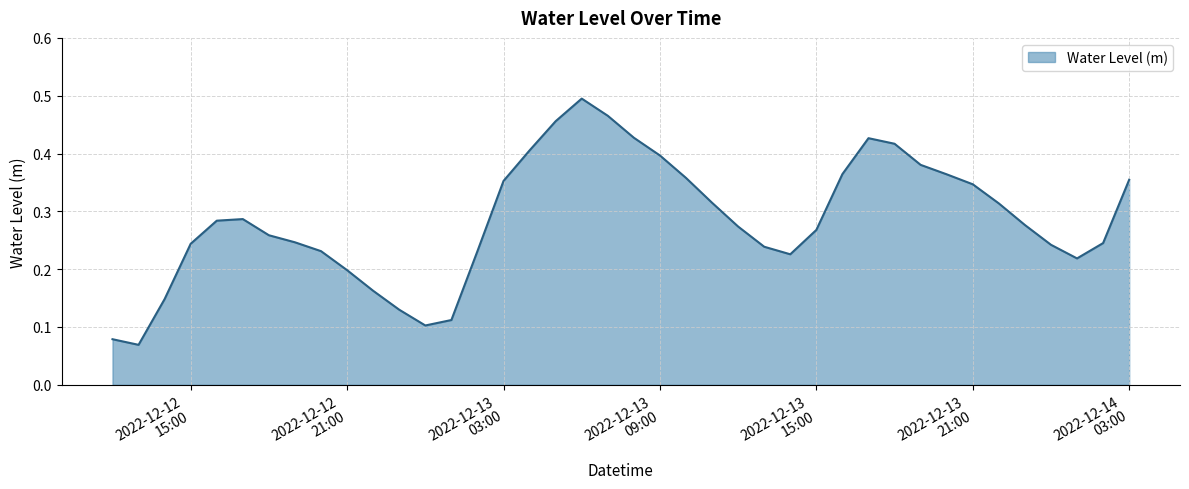

List the labels in order of value, smallest first.

2022-12-12 13:00:00, 2022-12-12 12:00:00, 2022-12-13 00:00:00, 2022-12-13 01:00:00, 2022-12-12 23:00:00, 2022-12-12 14:00:00, 2022-12-12 22:00:00, 2022-12-12 21:00:00, 2022-12-14 01:00:00, 2022-12-13 14:00:00, 2022-12-12 20:00:00, 2022-12-13 02:00:00, 2022-12-13 13:00:00, 2022-12-14 00:00:00, 2022-12-12 15:00:00, 2022-12-14 02:00:00, 2022-12-12 19:00:00, 2022-12-12 18:00:00, 2022-12-13 15:00:00, 2022-12-13 12:00:00, 2022-12-13 23:00:00, 2022-12-12 16:00:00, 2022-12-12 17:00:00, 2022-12-13 22:00:00, 2022-12-13 11:00:00, 2022-12-13 21:00:00, 2022-12-13 03:00:00, 2022-12-14 03:00:00, 2022-12-13 10:00:00, 2022-12-13 20:00:00, 2022-12-13 16:00:00, 2022-12-13 19:00:00, 2022-12-13 09:00:00, 2022-12-13 04:00:00, 2022-12-13 18:00:00, 2022-12-13 17:00:00, 2022-12-13 08:00:00, 2022-12-13 05:00:00, 2022-12-13 07:00:00, 2022-12-13 06:00:00